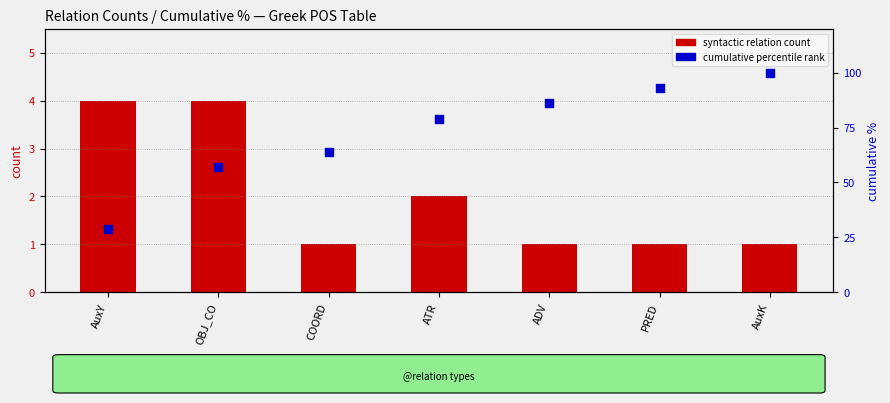

Which series has the largest total across all categories?

cumulative percentile rank